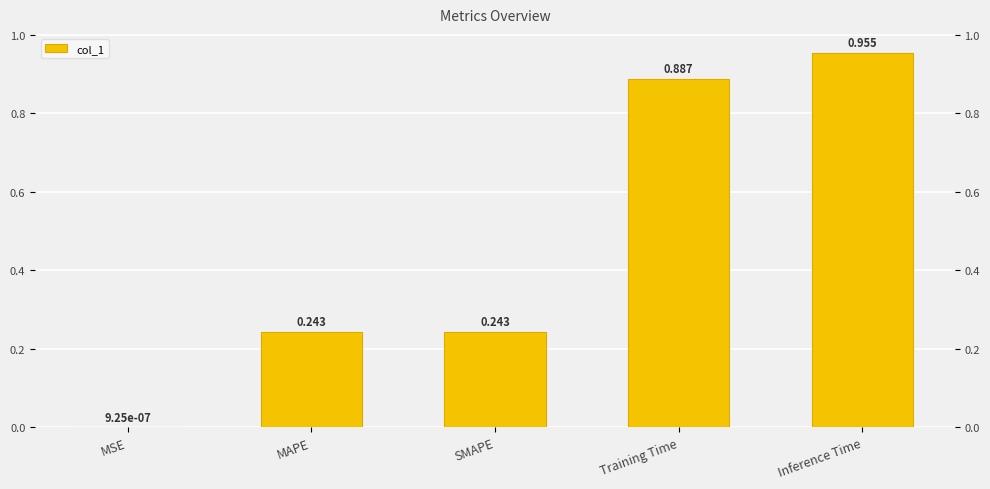

The value at SMAPE is 0.4. True or false?

False